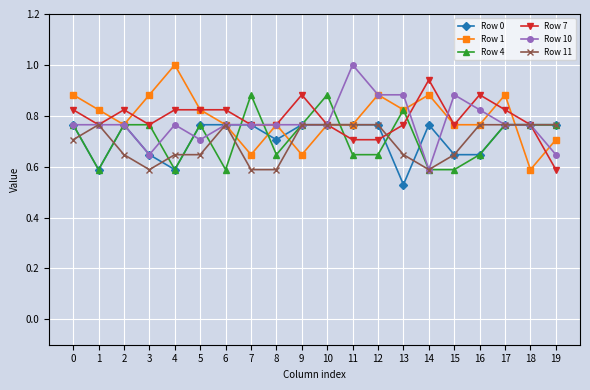

What is the difference between the highest and lowest values at 11?

0.4